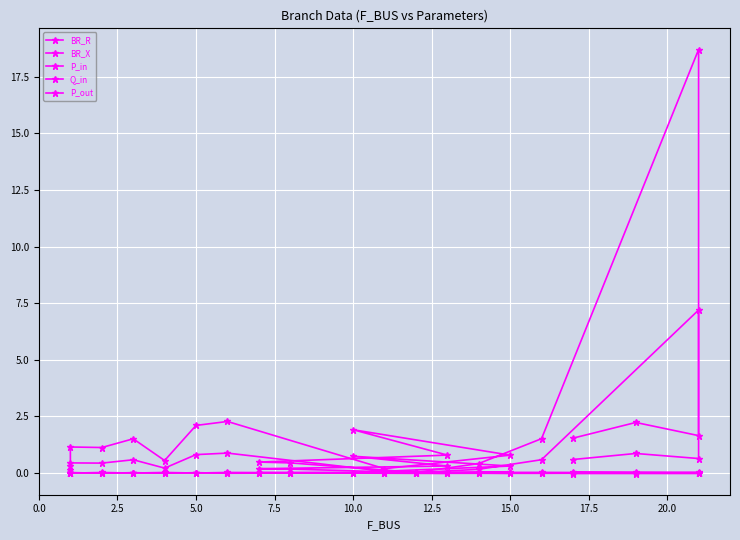

Where is the first local minimum for P_in?

5.0